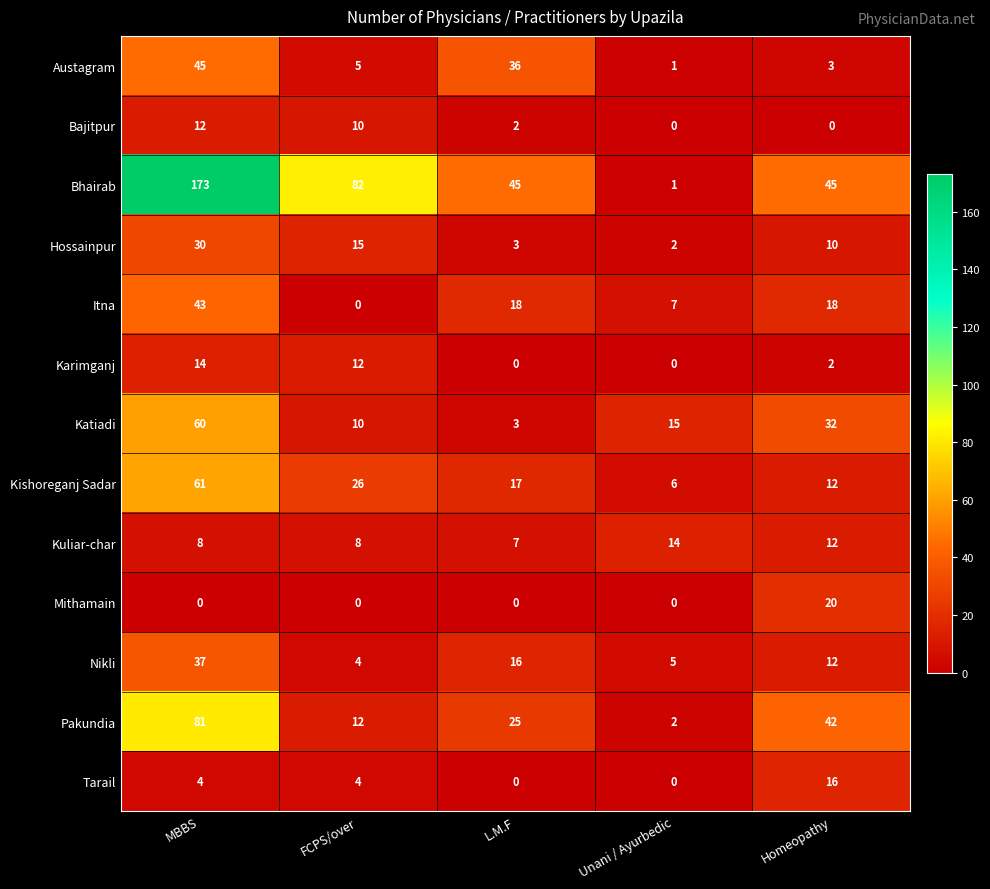

Rank the categories by Austagram value from highest to lowest.

MBBS, L.M.F, FCPS/over, Homeopathy, Unani / Ayurbedic